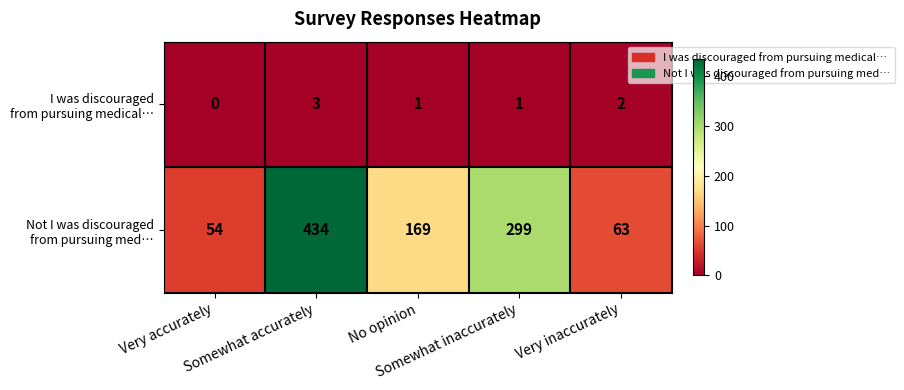

What is the greatest value displayed?

434